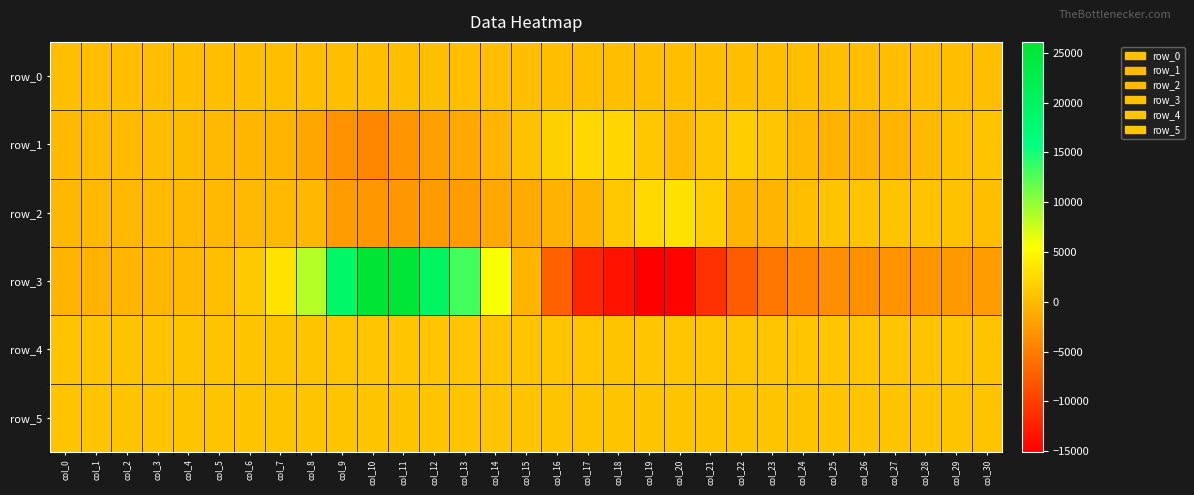

Reading right to left, list all the values displayed in this chart.

row_0: 373.1	373.1	373.0	372.9	372.9	372.8	372.8	372.7	372.7	372.7	372.6	372.5	372.5	372.4	372.4	372.3	372.3	372.2	372.2	372.1	372.1	372.0	372.0	371.9	371.9	371.8	371.8	371.7	371.7	371.6	371.6
row_1: 725.0	464.0	21.0	-428.0	-630.0	-537.0	-12.0	970.0	1570.0	856.0	128.0	1067.0	2266.0	2395.0	1805.0	575.0	-358.0	-1370.0	-2123.0	-2926.0	-4103.0	-3212.0	-1514.0	-501.0	-301.0	-102.0	97.0	217.0	87.0	64.0	-16.0
row_2: 339.0	690.0	792.0	801.0	799.0	757.0	352.0	-444.0	-482.0	1573.0	3114.0	2490.0	1140.0	-411.0	-513.0	-1199.0	-1464.0	-2287.0	-2567.0	-2702.0	-2744.0	-2419.0	-251.0	13.0	-77.0	-43.0	13.0	77.0	-63.0	-74.0	-172.0
row_3: -2286.0	-2609.0	-2886.0	-3076.0	-3262.0	-3566.0	-4189.0	-5420.0	-7599.0	-11018.0	-14699.0	-15067.0	-13455.0	-11997.0	-7113.0	-467.0	5802.0	13147.0	19788.0	25615.0	26104.0	18920.0	8526.0	3211.0	1225.0	362.0	-33.0	-219.0	-335.0	-551.0	-463.0
row_4: 850.0	858.0	851.0	861.0	862.0	867.0	869.0	868.0	866.0	862.0	855.0	857.0	852.0	861.0	862.0	864.0	864.0	860.0	860.0	859.0	858.0	856.0	841.0	835.0	826.0	831.0	828.0	832.0	823.0	831.0	826.0
row_5: 823.0	829.0	826.0	833.0	834.0	833.0	835.0	836.0	839.0	829.0	834.0	835.0	832.0	838.0	843.0	839.0	839.0	832.0	833.0	826.0	830.0	824.0	813.0	817.0	815.0	818.0	816.0	811.0	816.0	811.0	814.0